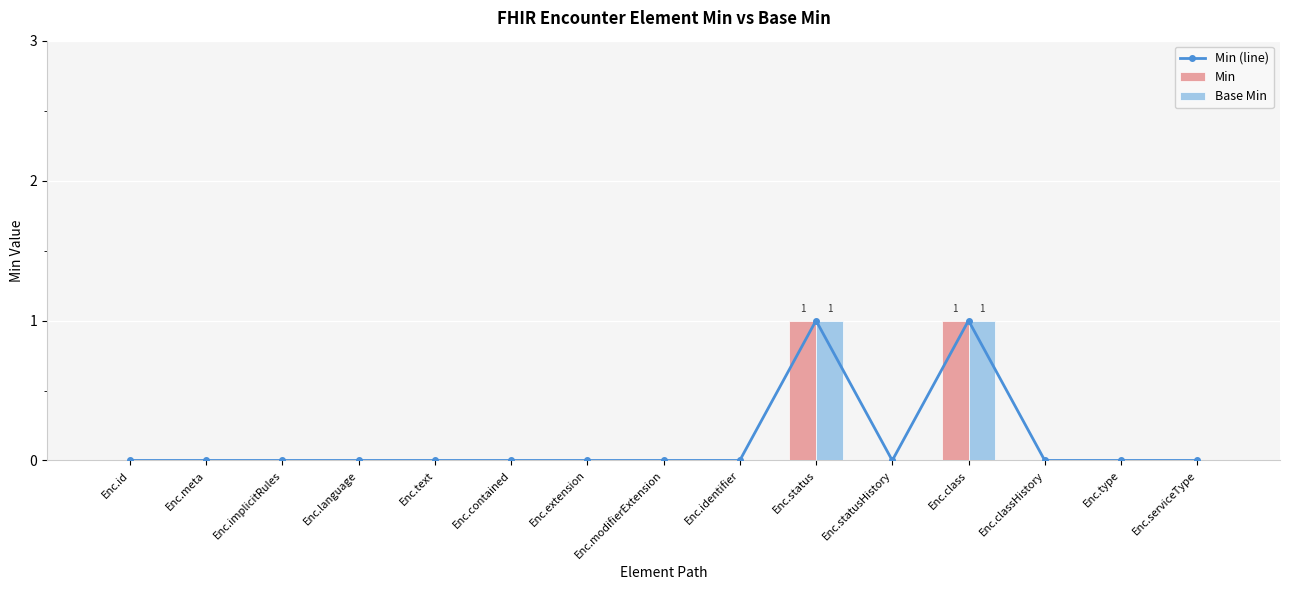

Is it true that Min equals 0 at Enc.classHistory?

True